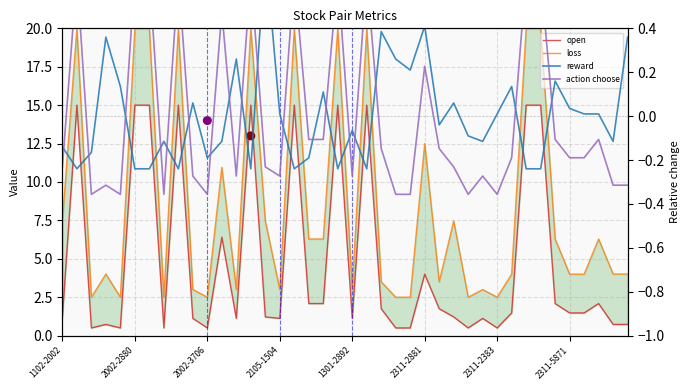

What are all the series names shown in the legend?

open, loss, reward, action choose